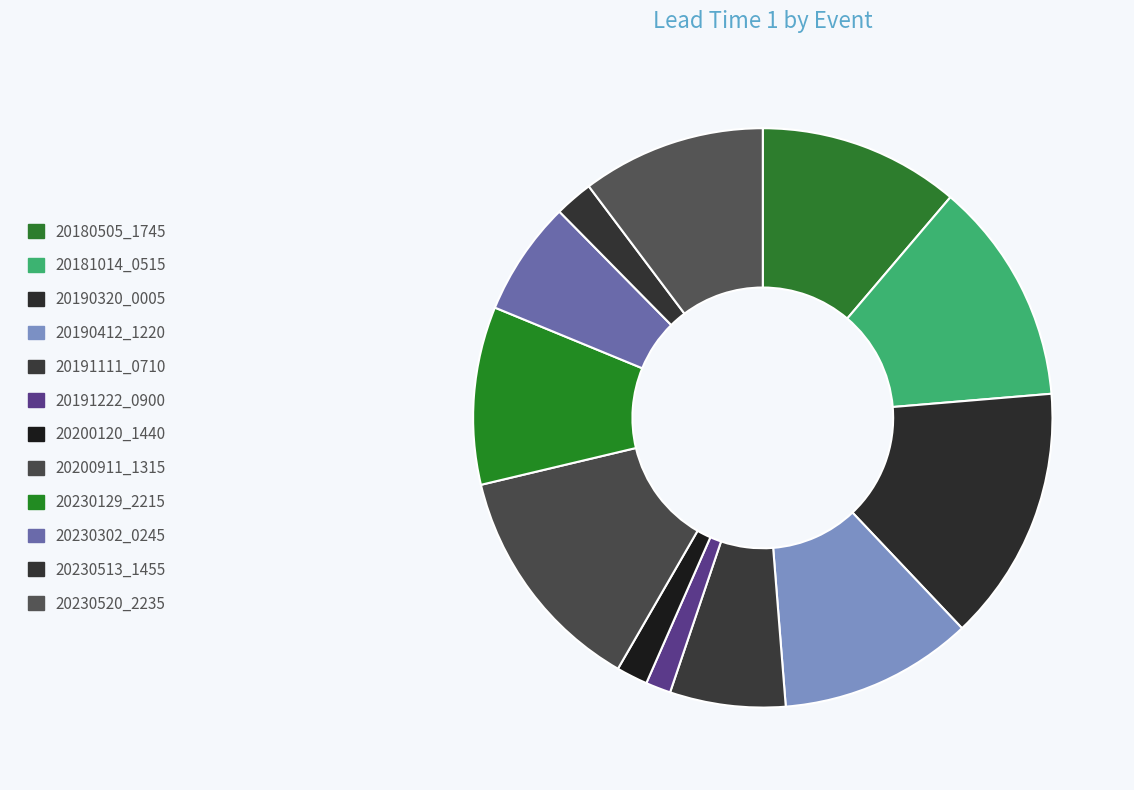

What percentage is the 20230513_1455 slice, to the nearest percent?

2%